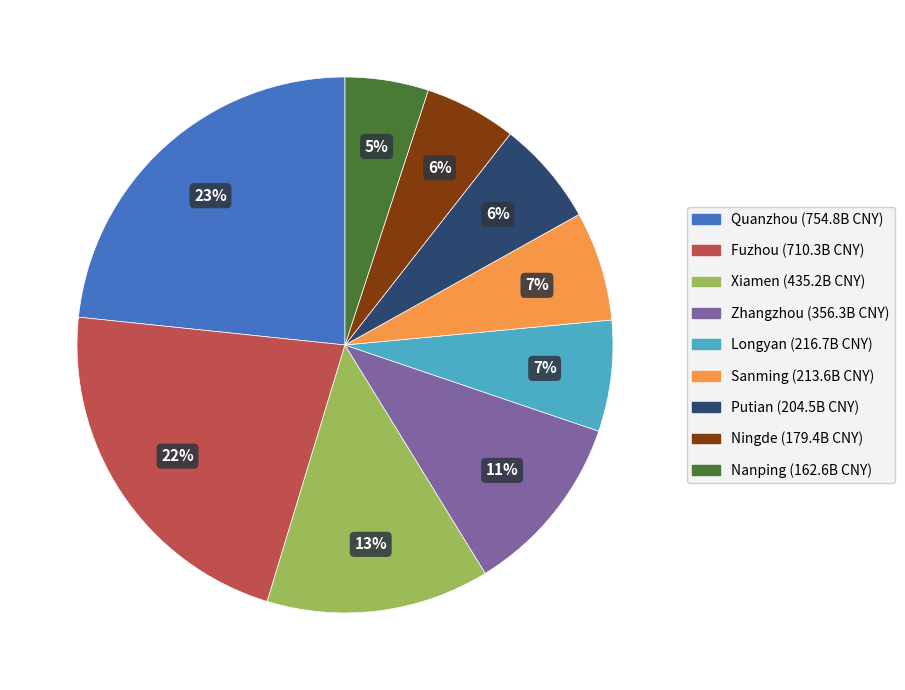

Combined, do Sanming and Ningde account for over 50%?

No